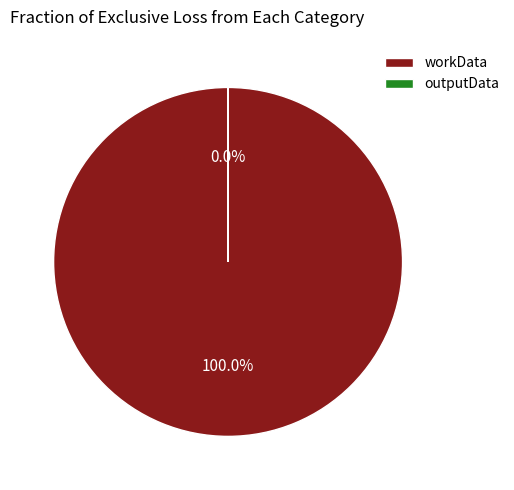

How many slices are in this pie chart?

2